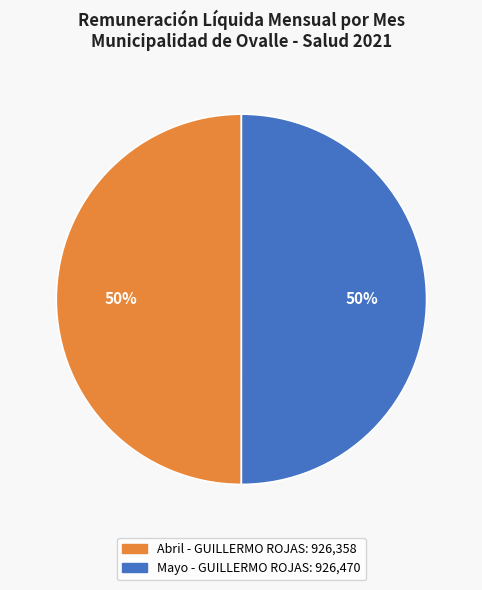

Combined, do Mayo - GUILLERMO ROJAS and Abril - GUILLERMO ROJAS account for over 50%?

Yes